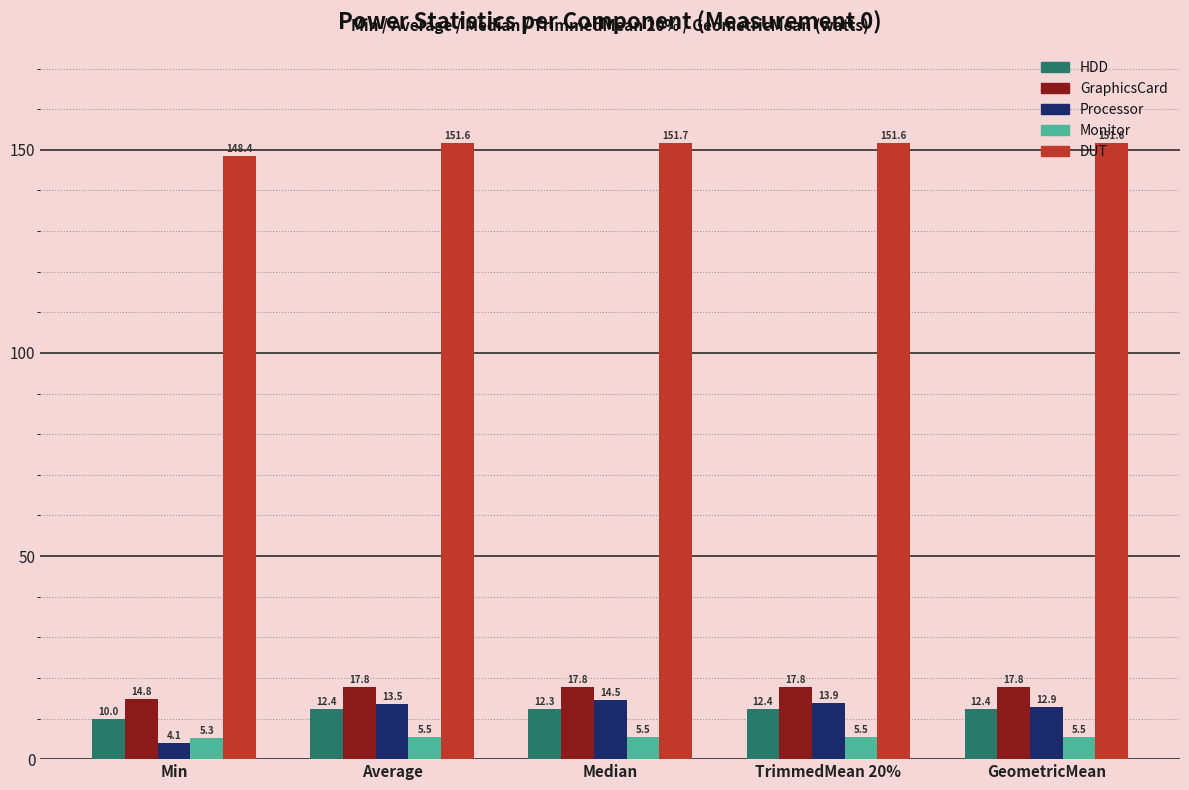

The value of HDD at GeometricMean is 12.4. True or false?

True